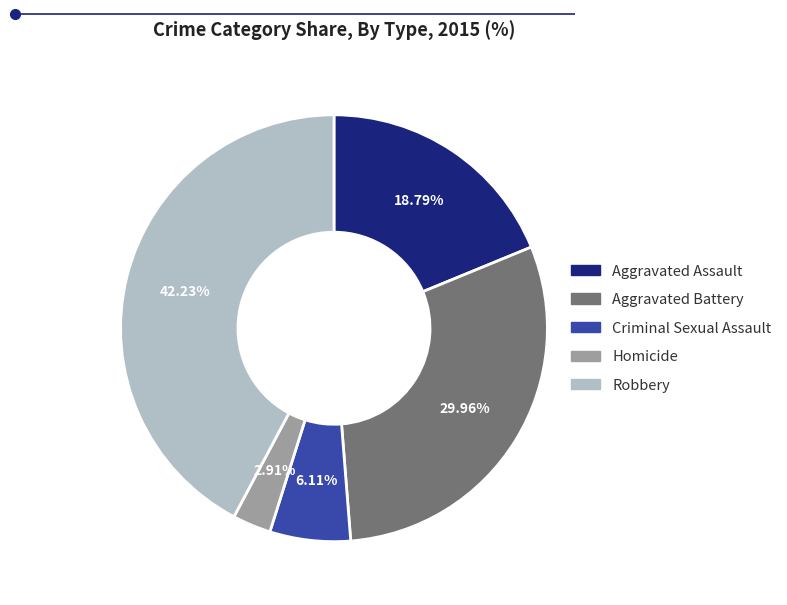

To the nearest percent, what portion does Criminal Sexual Assault represent?

6%